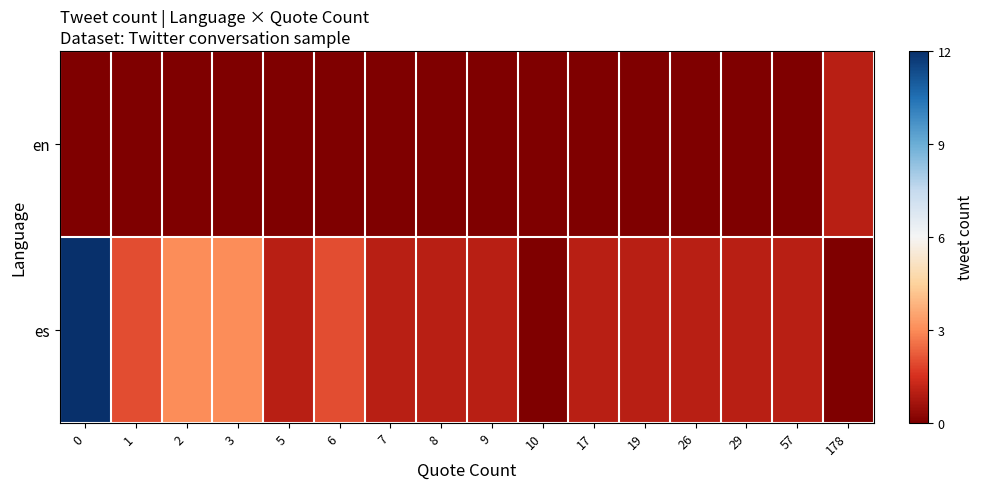

Which series has the largest total across all categories?

es